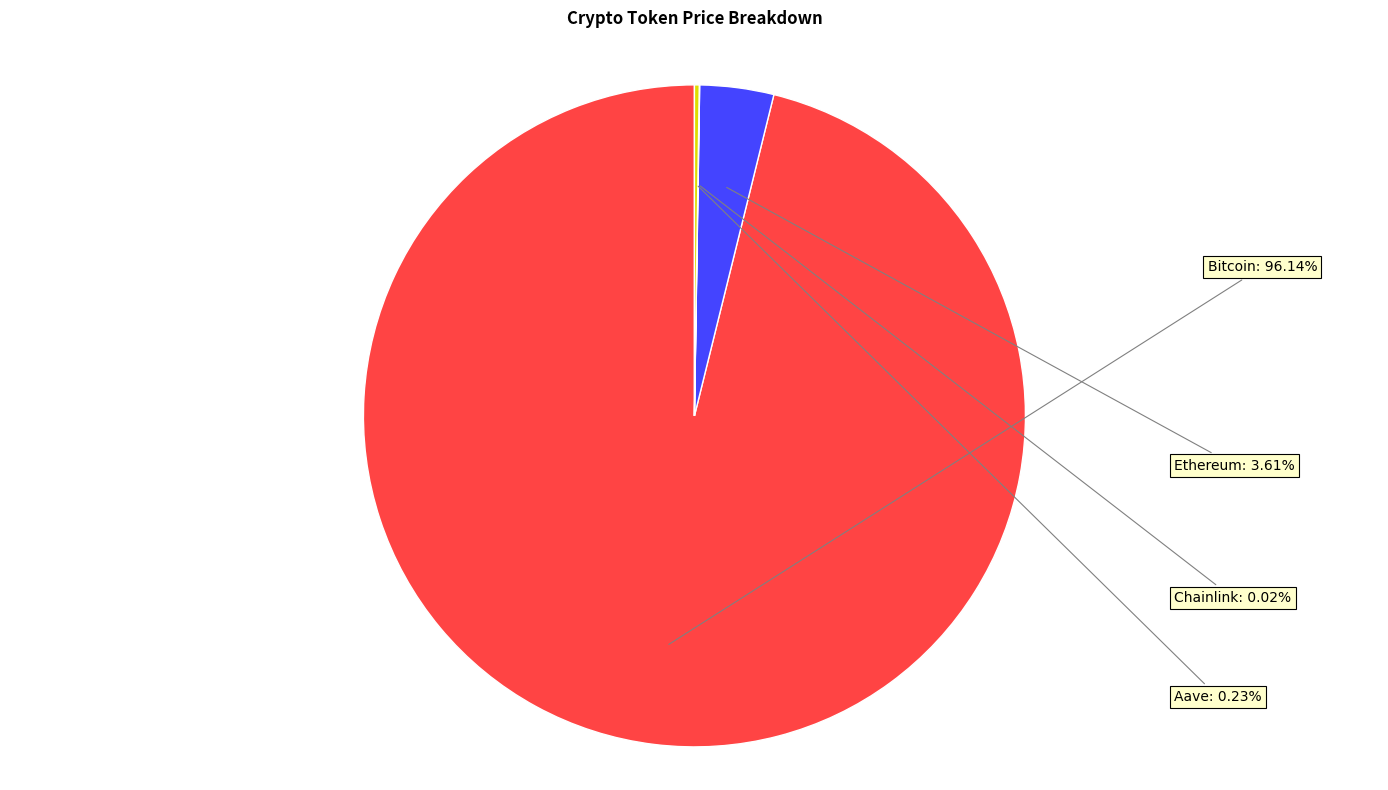

To the nearest percent, what is the difference between the Ethereum and Bitcoin slice percentages?

93%